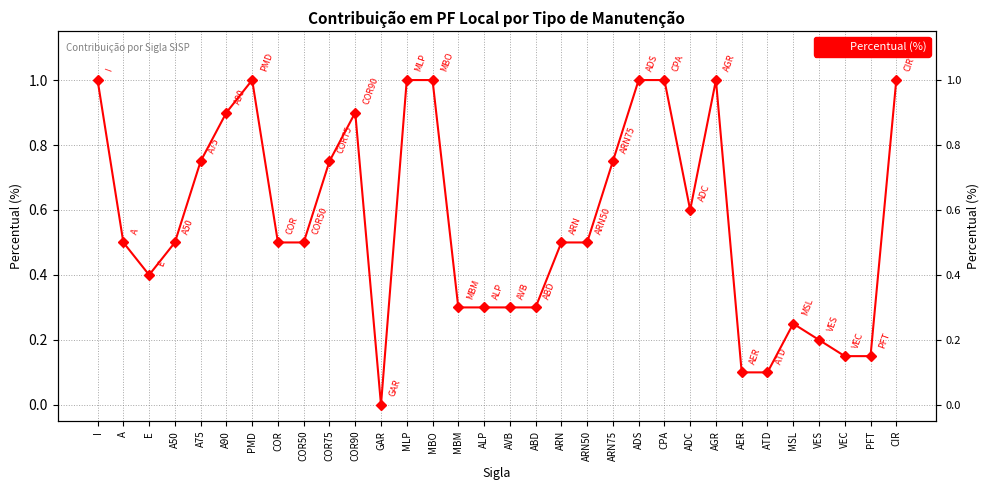

Reading left to right, transcribe all the data shown in this chart.

1.0	0.5	0.4	0.5	0.8	0.9	1.0	0.5	0.5	0.8	0.9	0.0	1.0	1.0	0.3	0.3	0.3	0.3	0.5	0.5	0.8	1.0	1.0	0.6	1.0	0.1	0.1	0.2	0.2	0.1	0.1	1.0